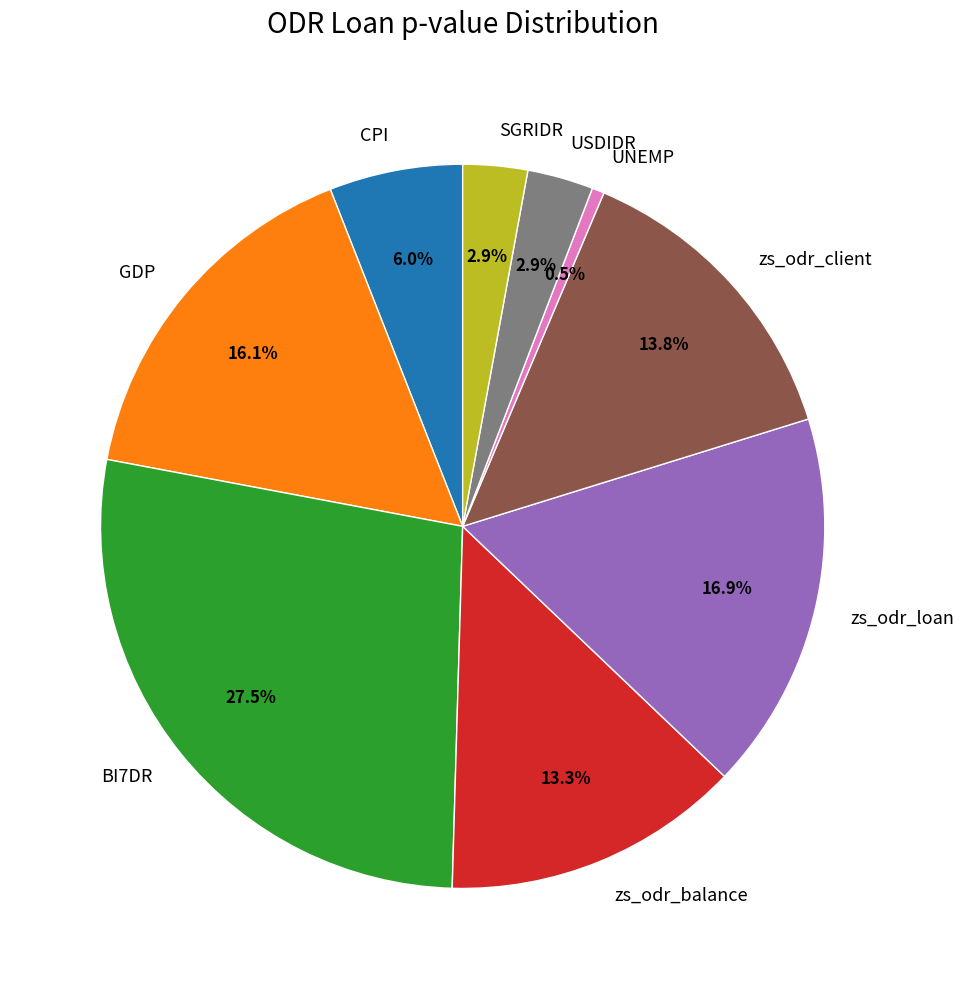

What is the total percentage of zs_odr_client and CPI?

19.8%